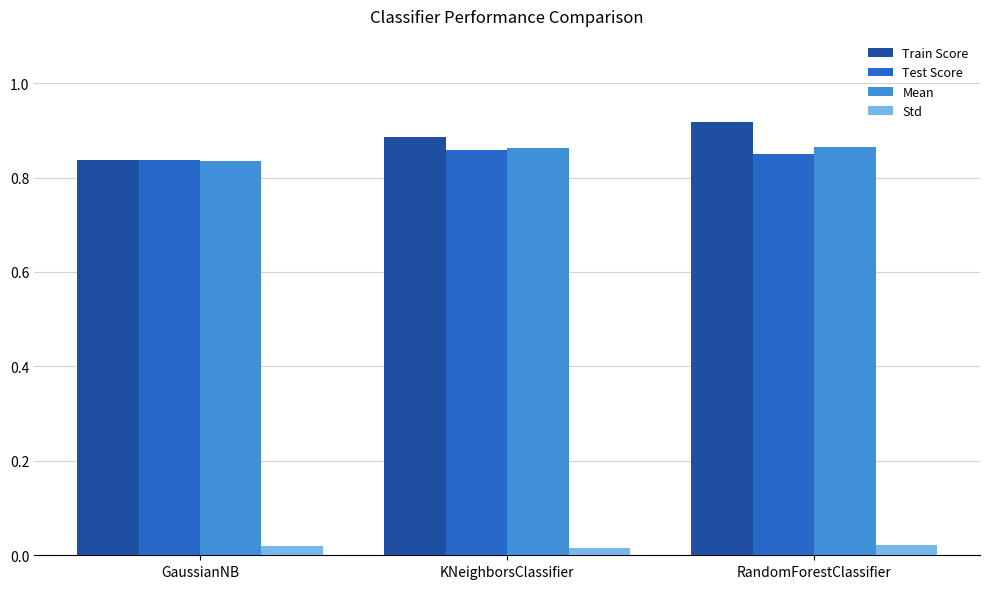

The Train Score series shows 1.2 at GaussianNB. True or false?

False